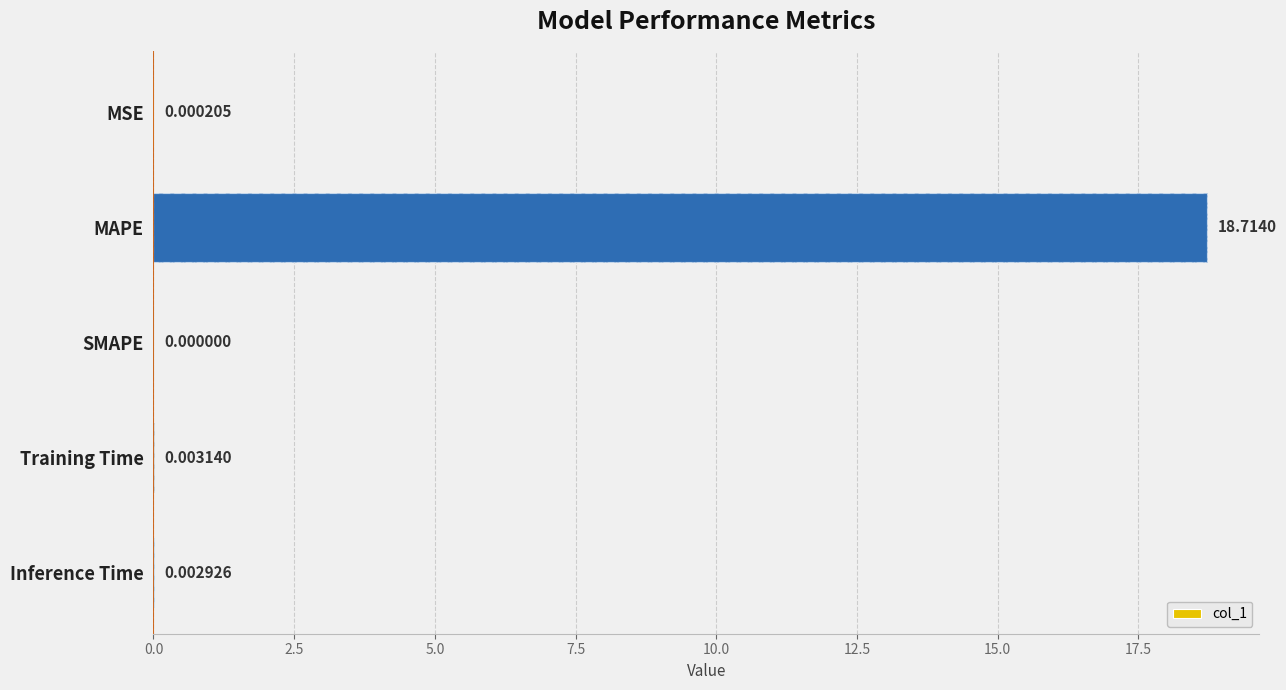

Reading left to right, extract all data points from this chart.

0.0	18.7	0.0	0.0	0.0